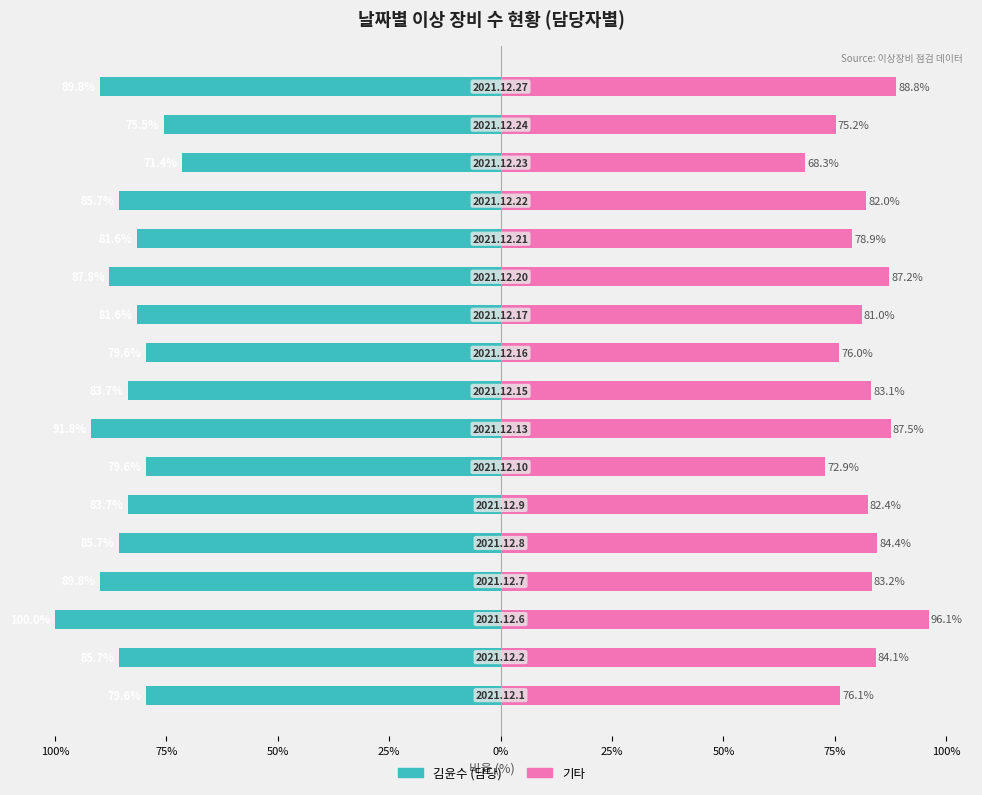

What is the value of the 김윤수 (담당) bar at the 13th from the left?

-81.6